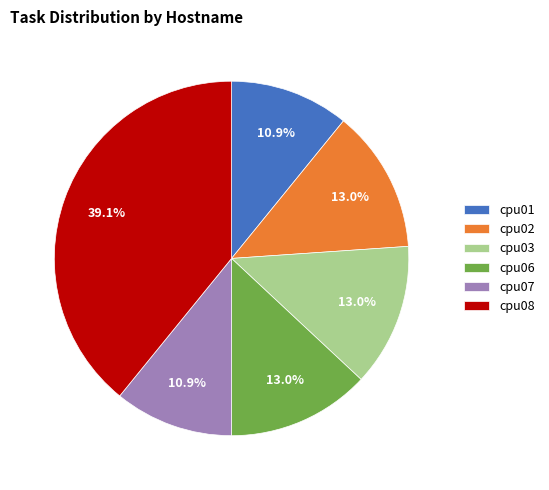

What percentage is the cpu01 slice, to the nearest percent?

11%